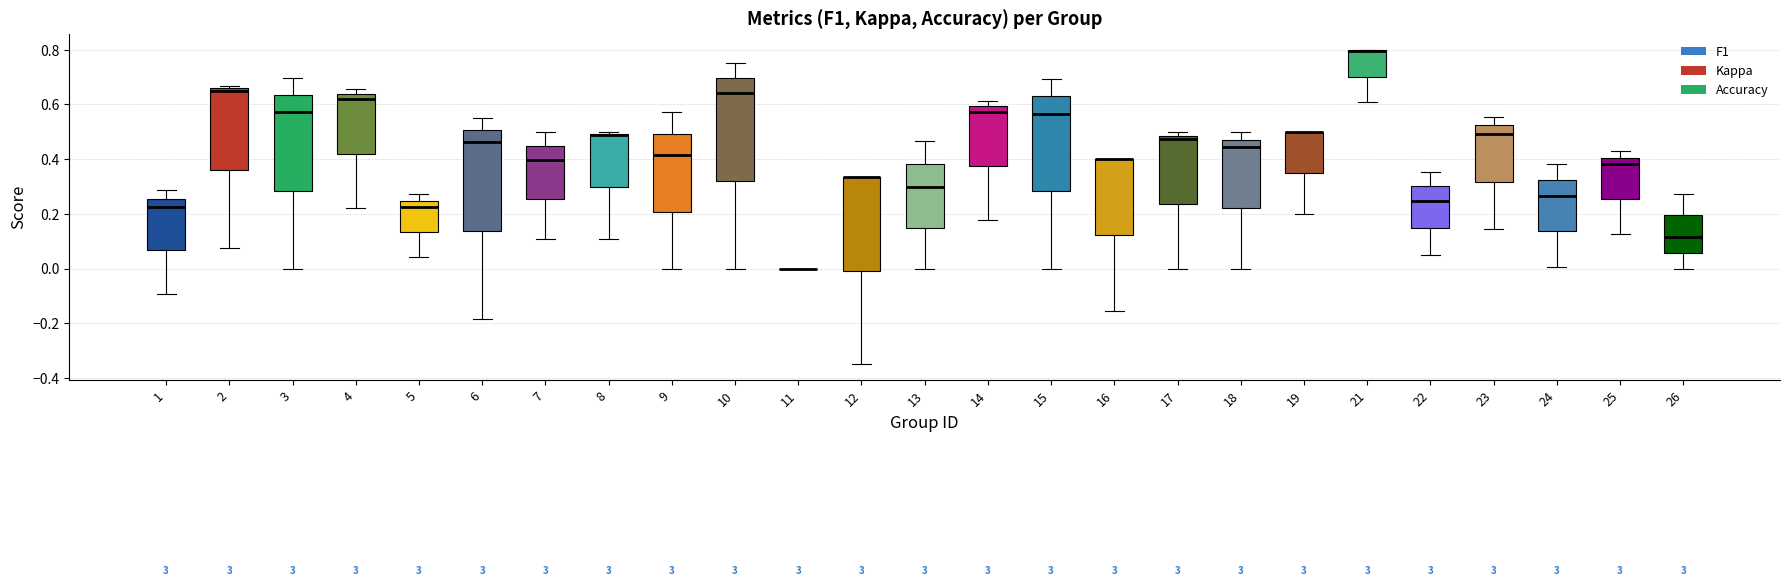

Reading left to right, read every box against the y-axis: the position of its median line, the range the box covers, and the ends of its whiskers. The values are not printed on the chart, so give them approximately, as read against the axis.

1: median 0.22, box 0.06 to 0.26, whiskers -0.10 to 0.28
2: median 0.66 (just below the box's upper edge), box 0.36 to 0.66, whiskers 0.08 to 0.66 (just above the box's upper edge)
3: median 0.58, box 0.28 to 0.64, whiskers 0.00 to 0.70
4: median 0.62, box 0.42 to 0.64, whiskers 0.22 to 0.66
5: median 0.22, box 0.14 to 0.24, whiskers 0.04 to 0.28
6: median 0.46, box 0.14 to 0.50, whiskers -0.18 to 0.56
7: median 0.40, box 0.26 to 0.44, whiskers 0.10 to 0.50
8: median 0.48, box 0.30 to 0.50, whiskers 0.10 to 0.50 (just above the box's upper edge)
9: median 0.42, box 0.20 to 0.50, whiskers 0.00 to 0.58
10: median 0.64, box 0.32 to 0.70, whiskers 0.00 to 0.76
11: box collapsed to a line at 0.00, whiskers 0.00 to 0.00
12: median 0.34 (drawn on the box's upper edge), box 0.00 to 0.34, whiskers -0.34 to 0.34
13: median 0.30, box 0.14 to 0.38, whiskers 0.00 to 0.46
14: median 0.58, box 0.38 to 0.60, whiskers 0.18 to 0.62
15: median 0.56, box 0.28 to 0.62, whiskers 0.00 to 0.70
16: median 0.40 (drawn on the box's upper edge), box 0.12 to 0.40, whiskers -0.16 to 0.40
17: median 0.48 (just below the box's upper edge), box 0.24 to 0.48, whiskers 0.00 to 0.50
18: median 0.44, box 0.22 to 0.48, whiskers 0.00 to 0.50
19: median 0.50 (drawn on the box's upper edge), box 0.36 to 0.50, whiskers 0.20 to 0.50
21: median 0.80 (drawn on the box's upper edge), box 0.70 to 0.80, whiskers 0.60 to 0.80
22: median 0.24, box 0.14 to 0.30, whiskers 0.06 to 0.36
23: median 0.50, box 0.32 to 0.52, whiskers 0.14 to 0.56
24: median 0.26, box 0.14 to 0.32, whiskers 0.00 to 0.38
25: median 0.38, box 0.26 to 0.40, whiskers 0.12 to 0.42
26: median 0.12, box 0.06 to 0.20, whiskers 0.00 to 0.28